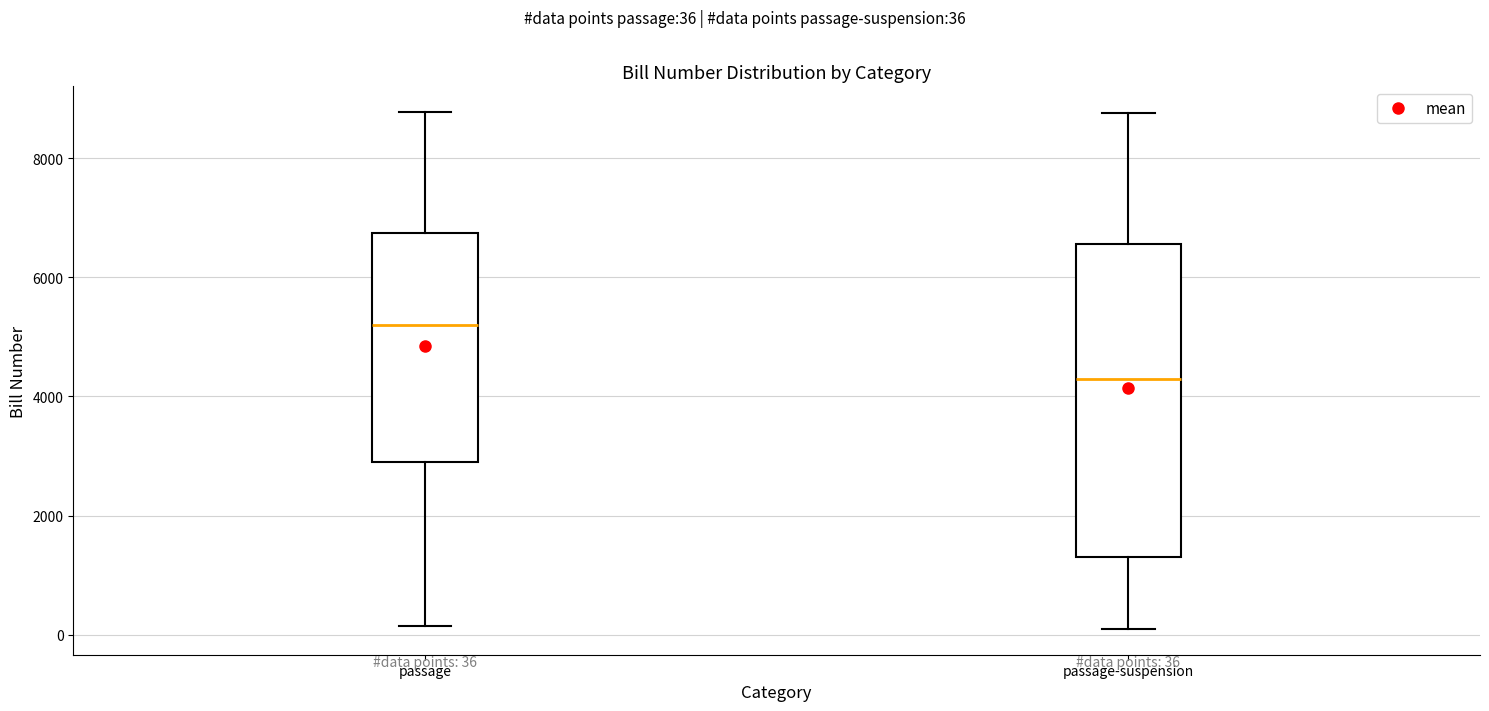

Which box is the tallest, from its lower edge to its upper edge?

passage-suspension